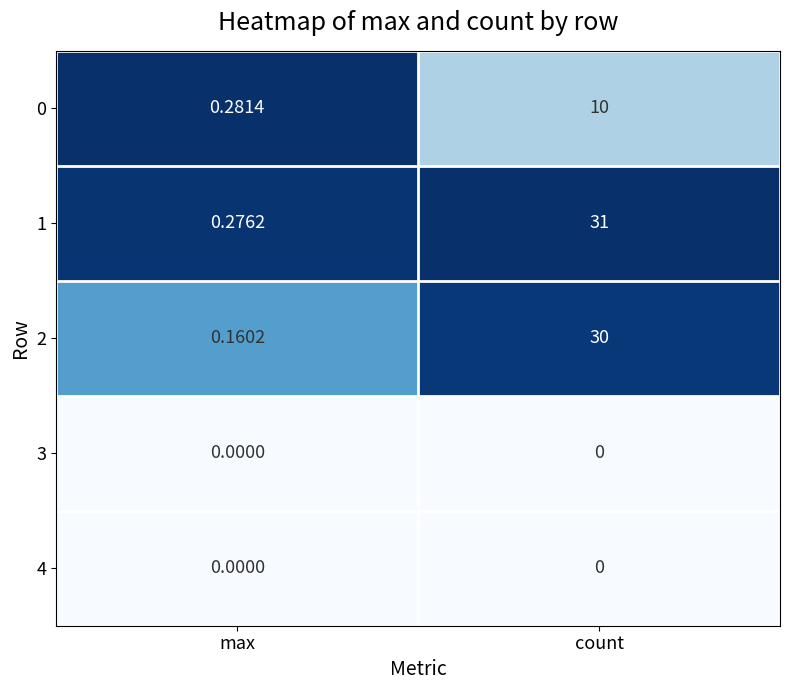

Is the value of 4 at count greater than the value of 0 at max?

No